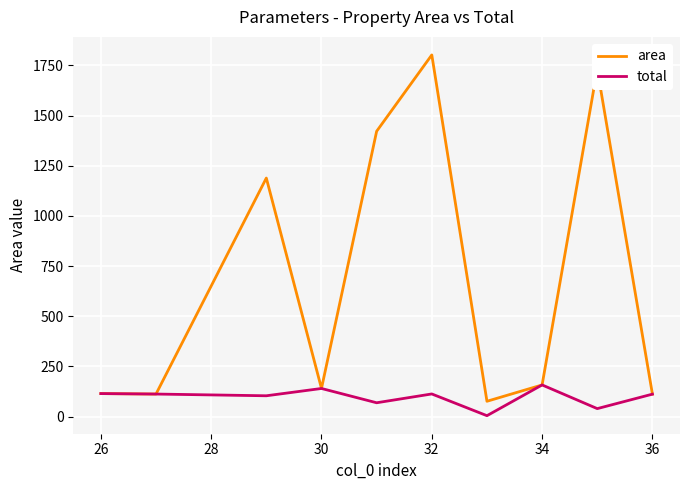

What is the maximum value shown in the chart?

1802.3